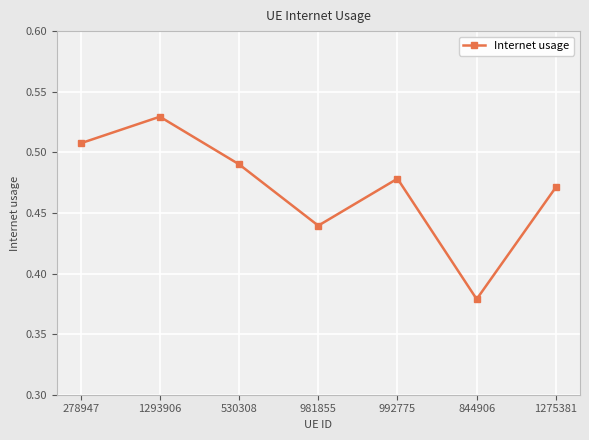

Where is the data nearest to the value 0?

844906